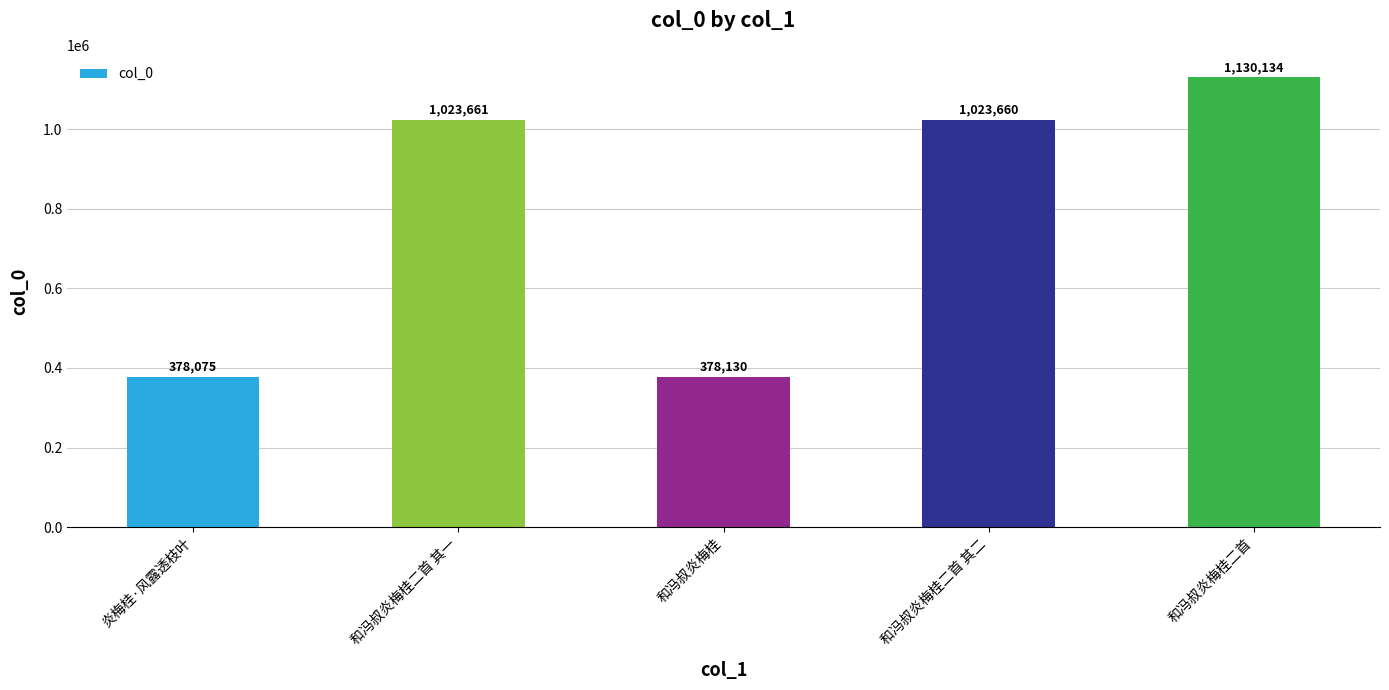

What is the difference between the second highest and second lowest values?

645531